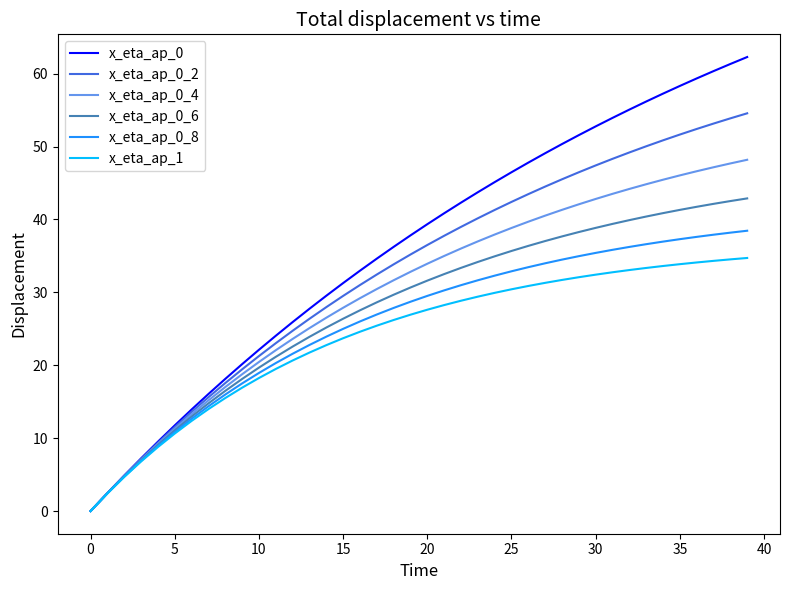

What are all the series names shown in the legend?

x_eta_ap_0, x_eta_ap_0_2, x_eta_ap_0_4, x_eta_ap_0_6, x_eta_ap_0_8, x_eta_ap_1